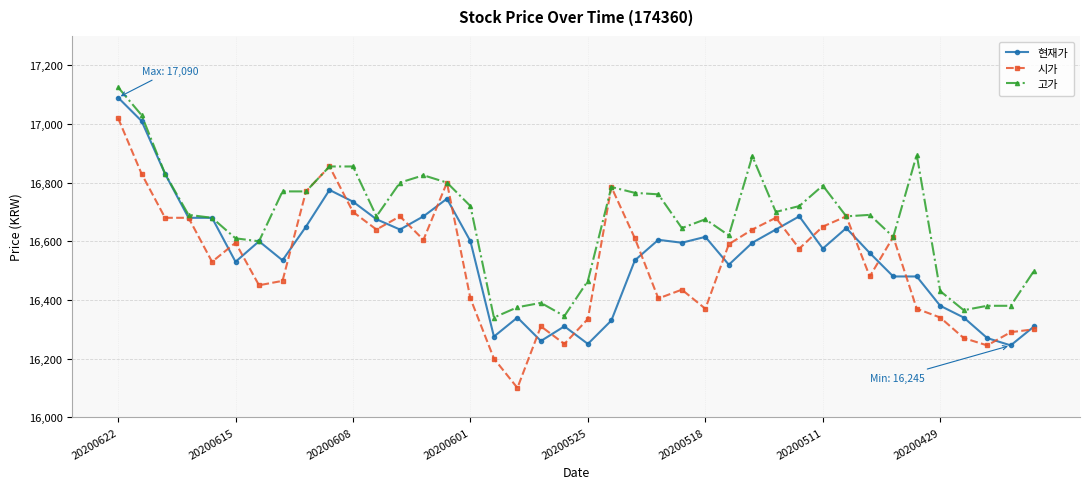

What is the value of the 현재가 point at the 3rd from the left?

16830